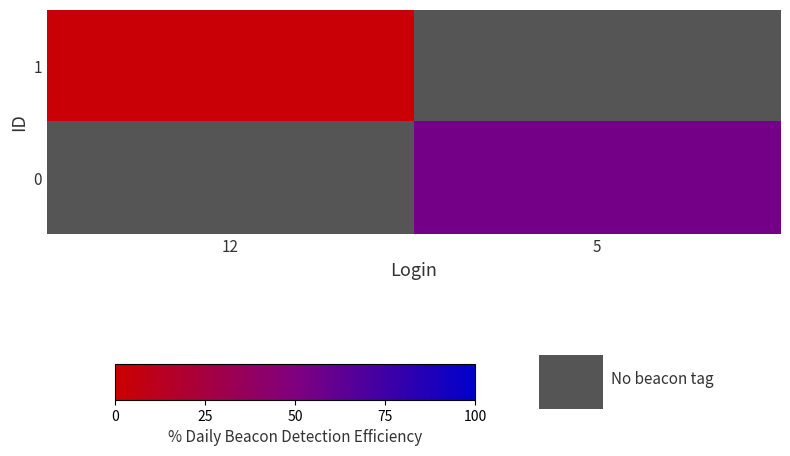

How many values in 0 are above zero?

1